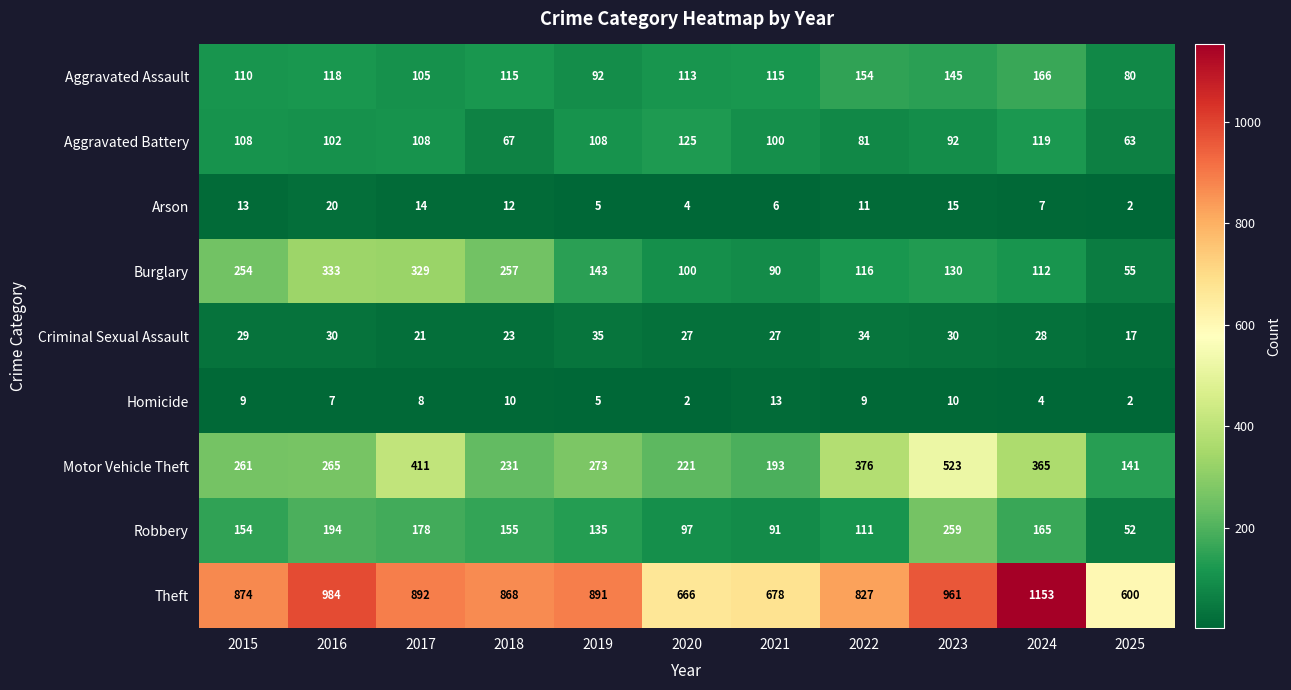

What is the total value across all series at 2019?

1687